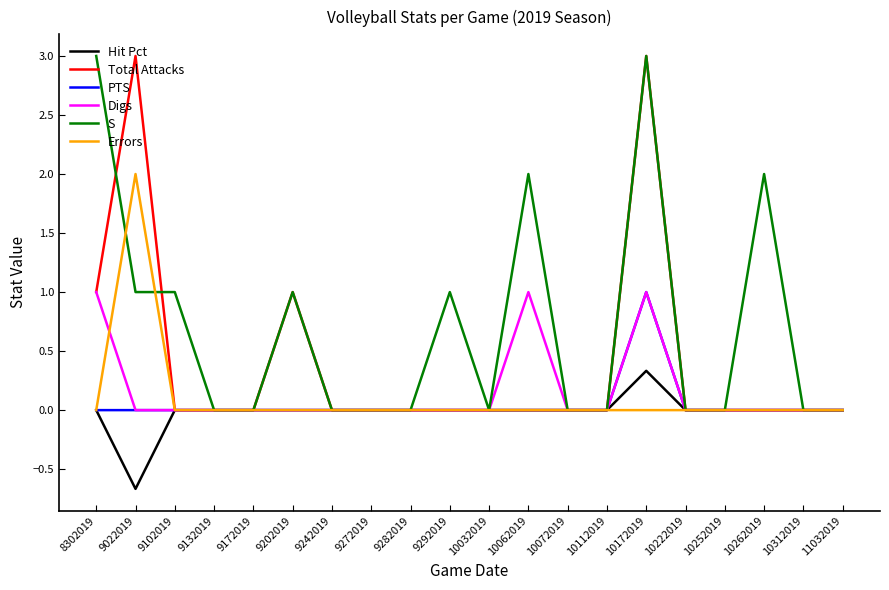

The S series shows 2.0 at 8302019. True or false?

False